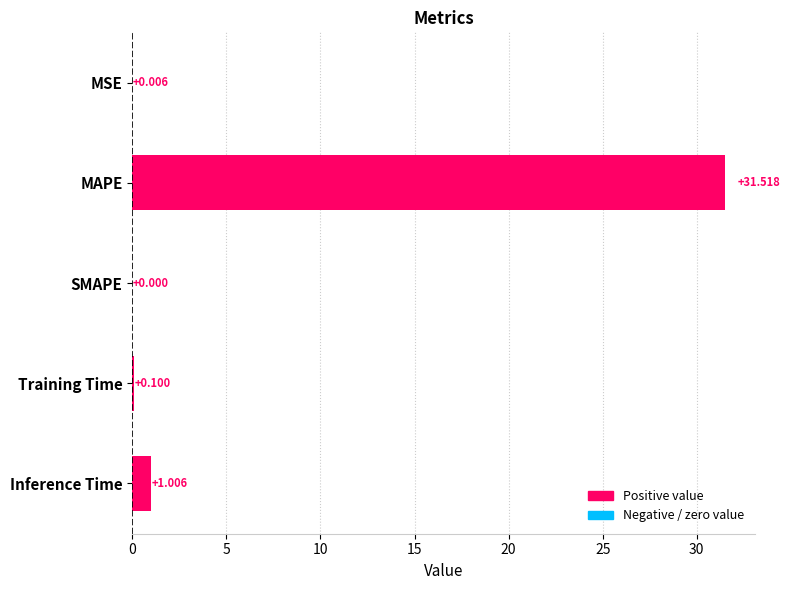

What is the greatest value displayed?

31.5